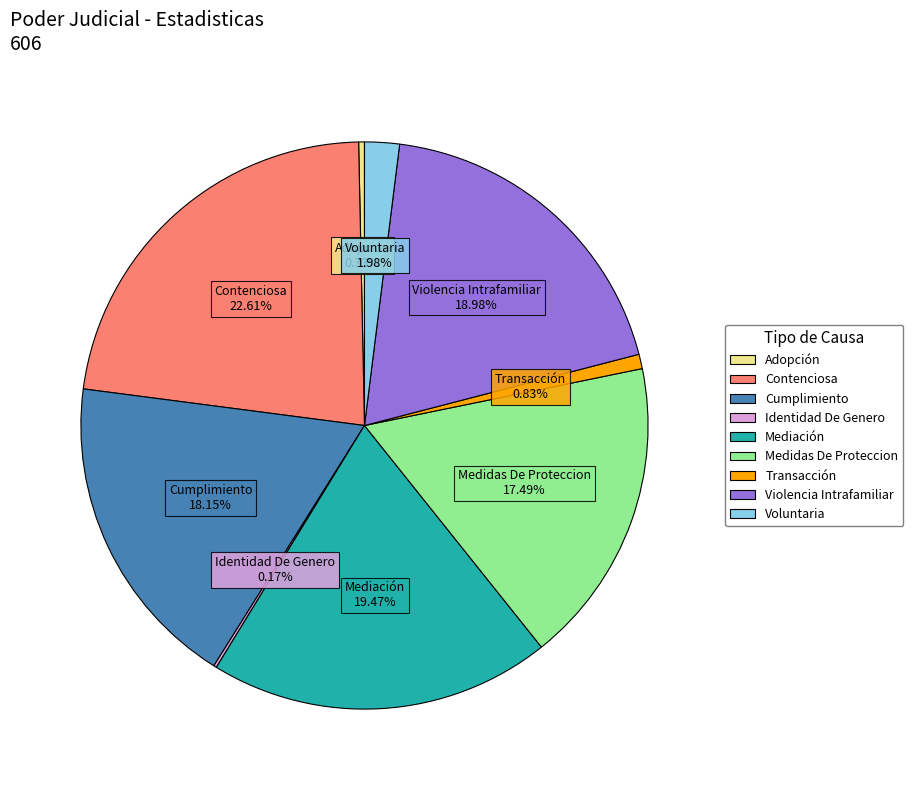

Combined, do Medidas De Proteccion and Violencia Intrafamiliar account for over 50%?

No